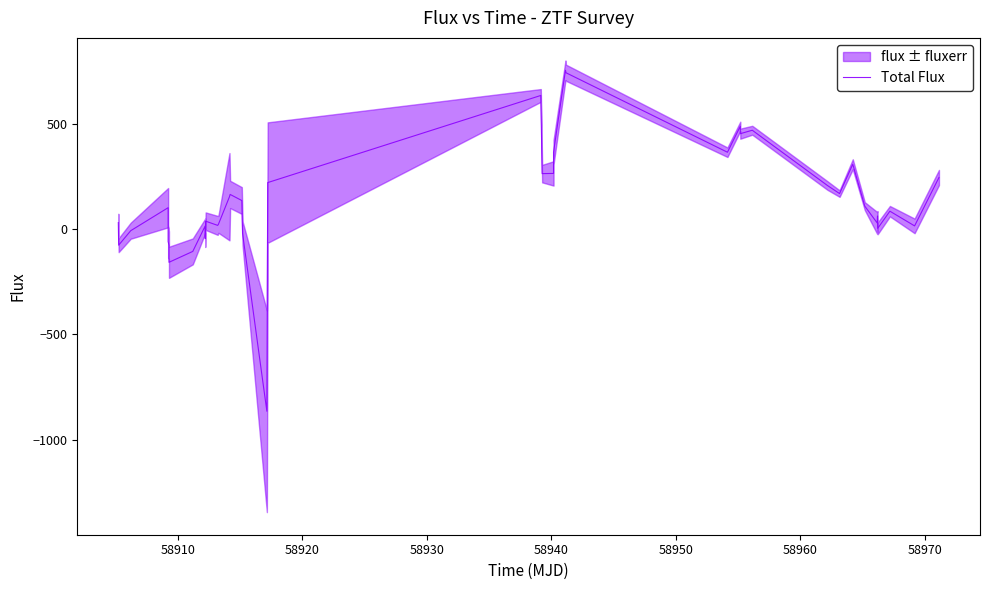

What is the average value?

141.6